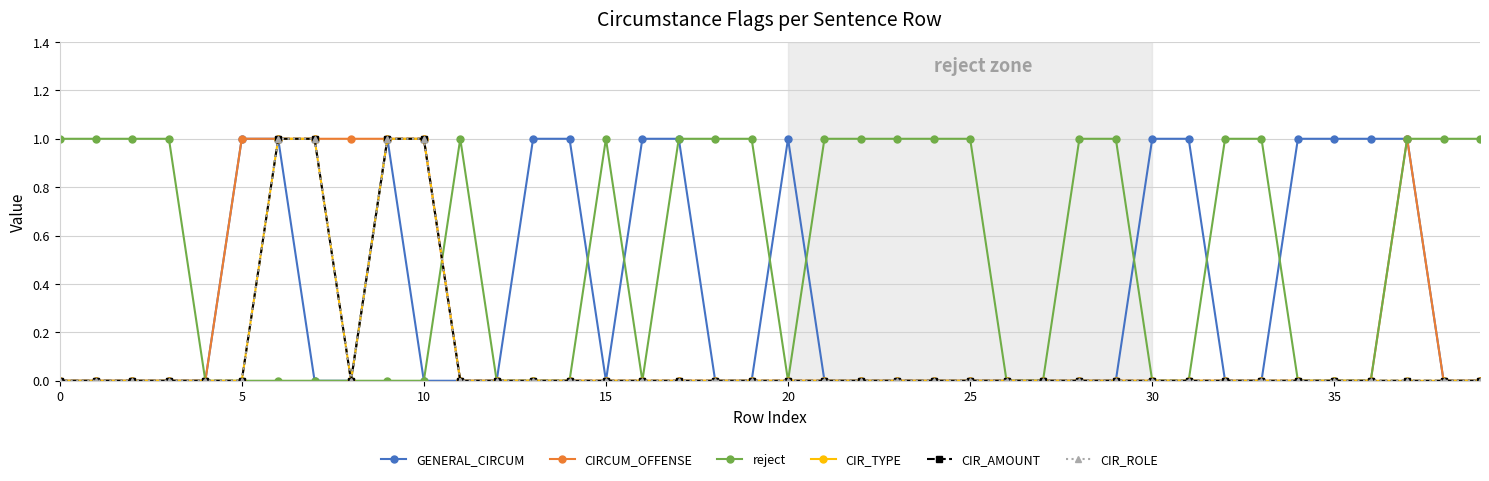

Reading right to left, what are all the values shown in this chart?

GENERAL_CIRCUM: 0	0	1	1	1	1	0	0	1	1	0	0	0	0	0	0	0	0	0	1	0	0	1	1	0	1	1	0	0	0	1	0	0	1	1	0	0	0	0	0
CIRCUM_OFFENSE: 0	0	1	0	0	0	0	0	0	0	0	0	0	0	0	0	0	0	0	0	0	0	0	0	0	0	0	0	0	1	1	1	1	1	1	0	0	0	0	0
reject: 1	1	1	0	0	0	1	1	0	0	1	1	0	0	1	1	1	1	1	0	1	1	1	0	1	0	0	0	1	0	0	0	0	0	0	0	1	1	1	1
CIR_TYPE: 0	0	0	0	0	0	0	0	0	0	0	0	0	0	0	0	0	0	0	0	0	0	0	0	0	0	0	0	0	1	1	0	1	1	0	0	0	0	0	0
CIR_AMOUNT: 0	0	0	0	0	0	0	0	0	0	0	0	0	0	0	0	0	0	0	0	0	0	0	0	0	0	0	0	0	1	1	0	1	1	0	0	0	0	0	0
CIR_ROLE: 0	0	0	0	0	0	0	0	0	0	0	0	0	0	0	0	0	0	0	0	0	0	0	0	0	0	0	0	0	1	1	0	1	1	0	0	0	0	0	0